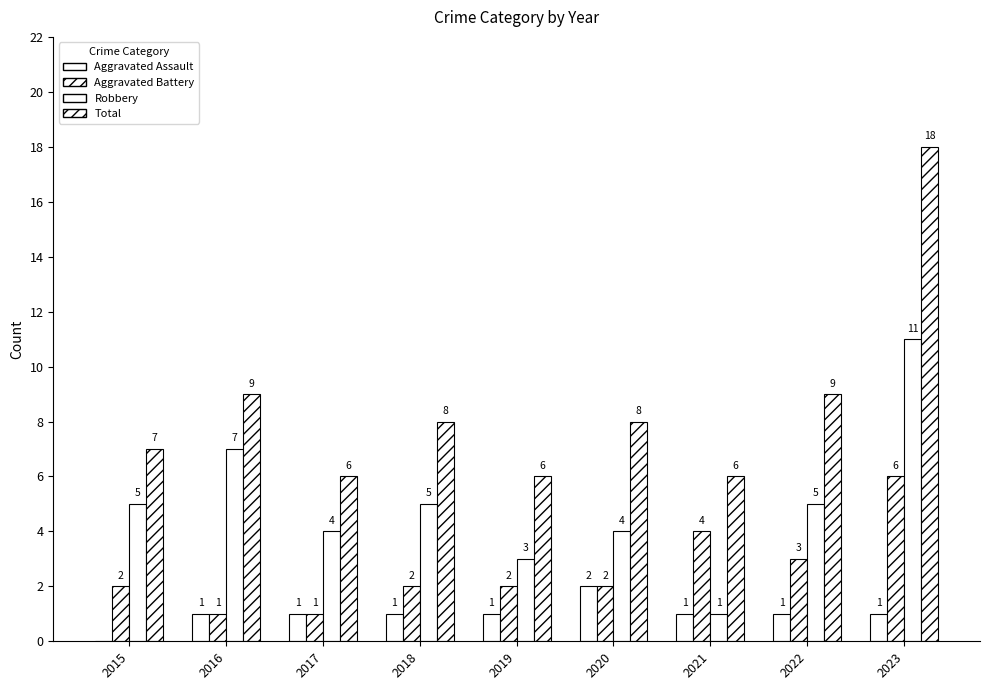

Are the bars grouped side by side (vs. stacked)?

Yes